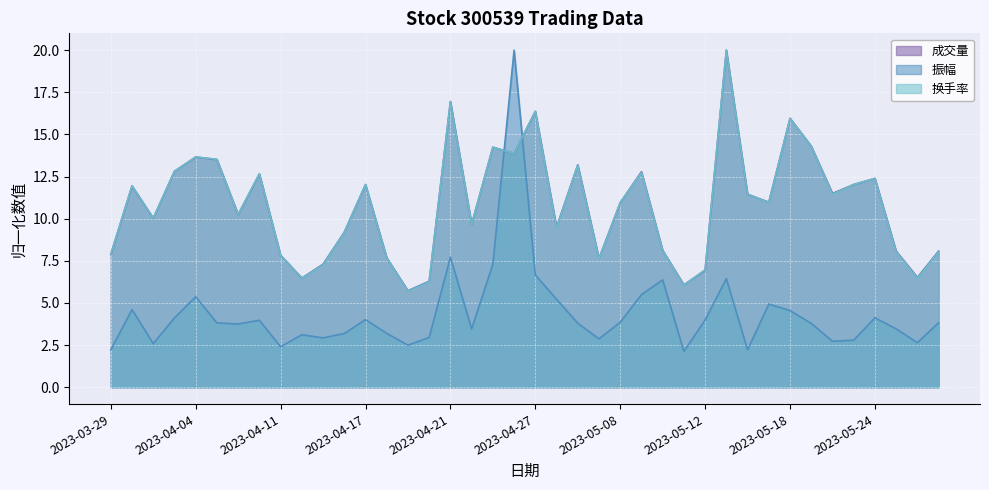

What is the spread (max minus min) of values at 2023-04-28?

4.3